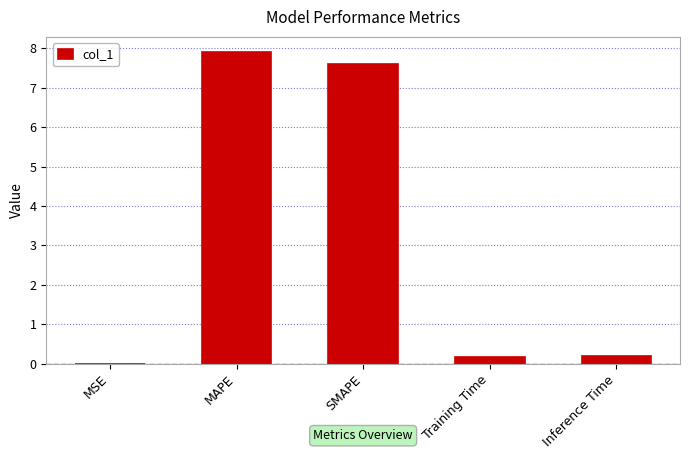

What is the sum of all values?

15.9